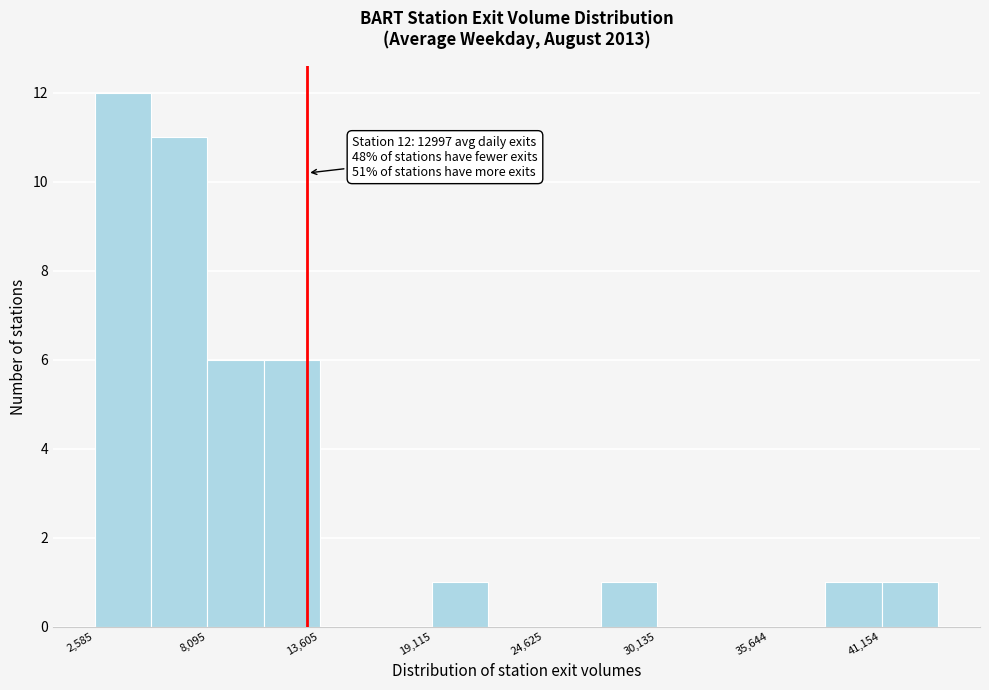

Around what value on the x-axis is the tallest bar? Give the approximate position of its centre, as read against the axis.

4000